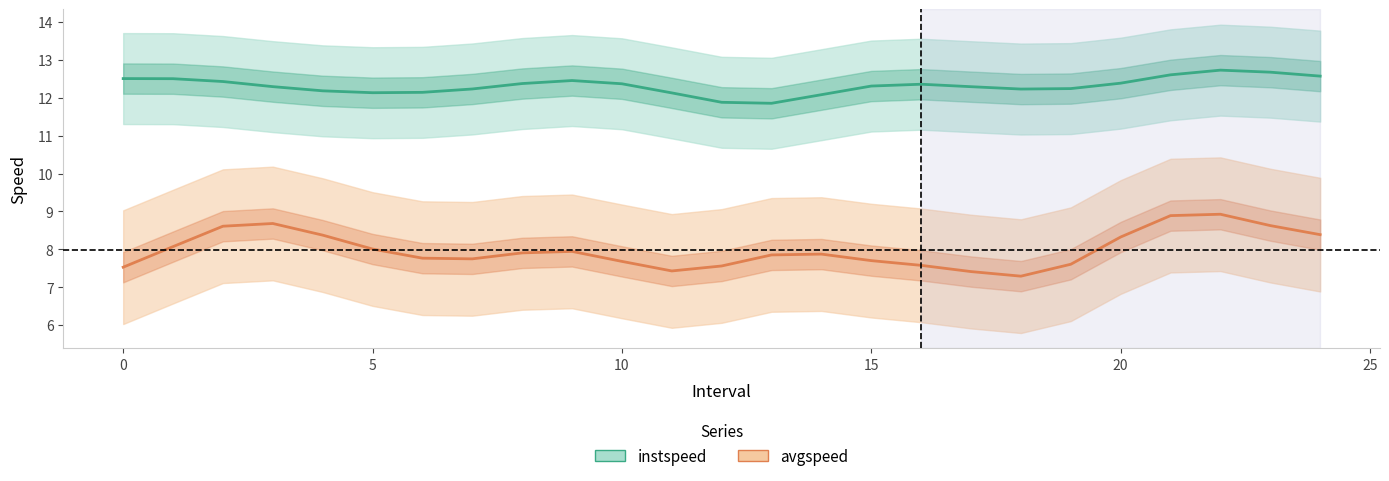

What is the difference between the instspeed values at 22 and 10?

0.4